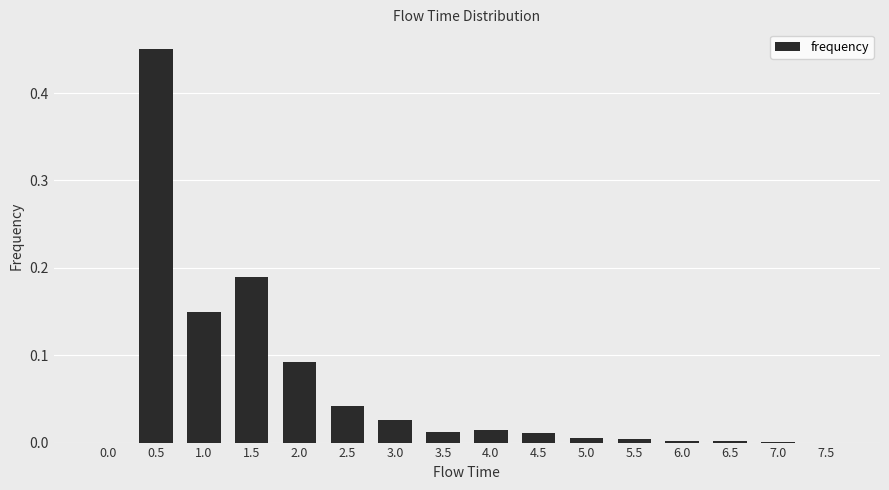

True or false: the data shows 0.0 at 6.5.

True